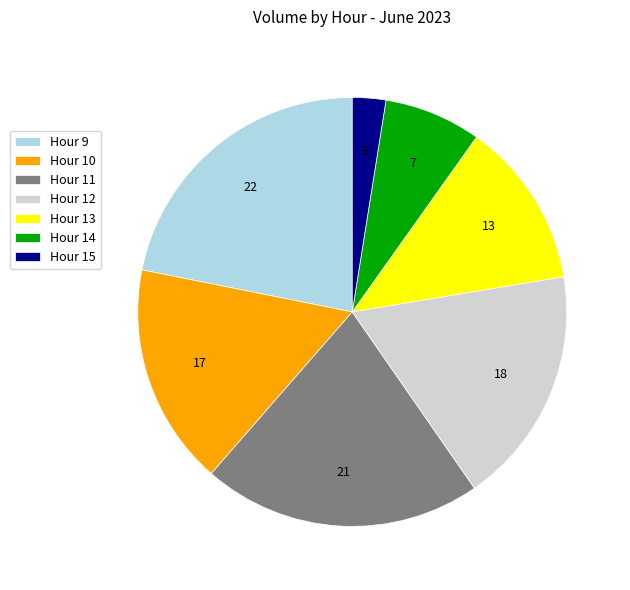

Does Hour 11 account for over 50% of the chart?

No